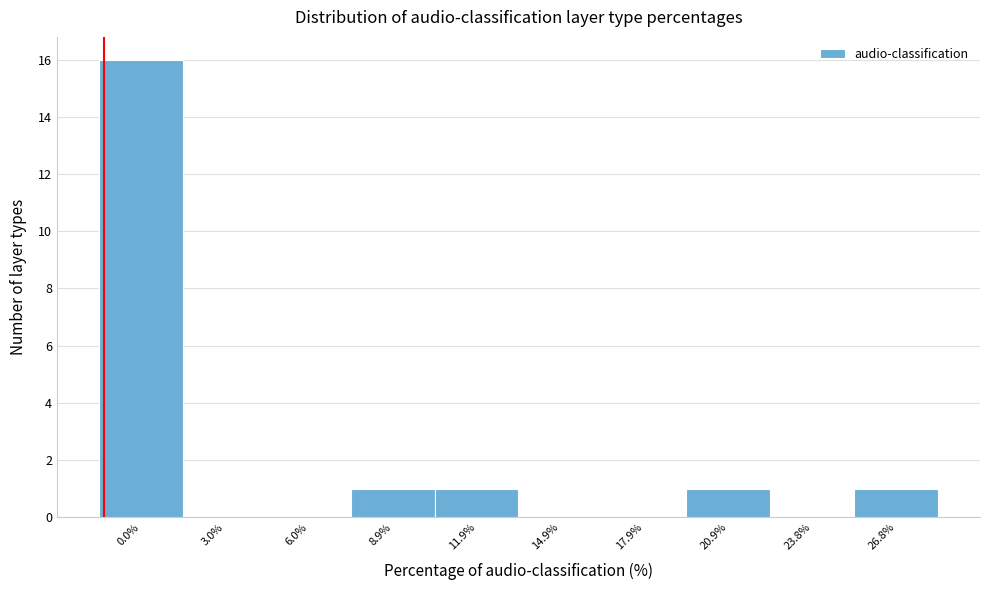

Reading left to right, list all the values displayed in this chart.

0.0%=16	3.0%=0	6.0%=0	8.9%=1	11.9%=1	14.9%=0	17.9%=0	20.9%=1	23.8%=0	26.8%=1